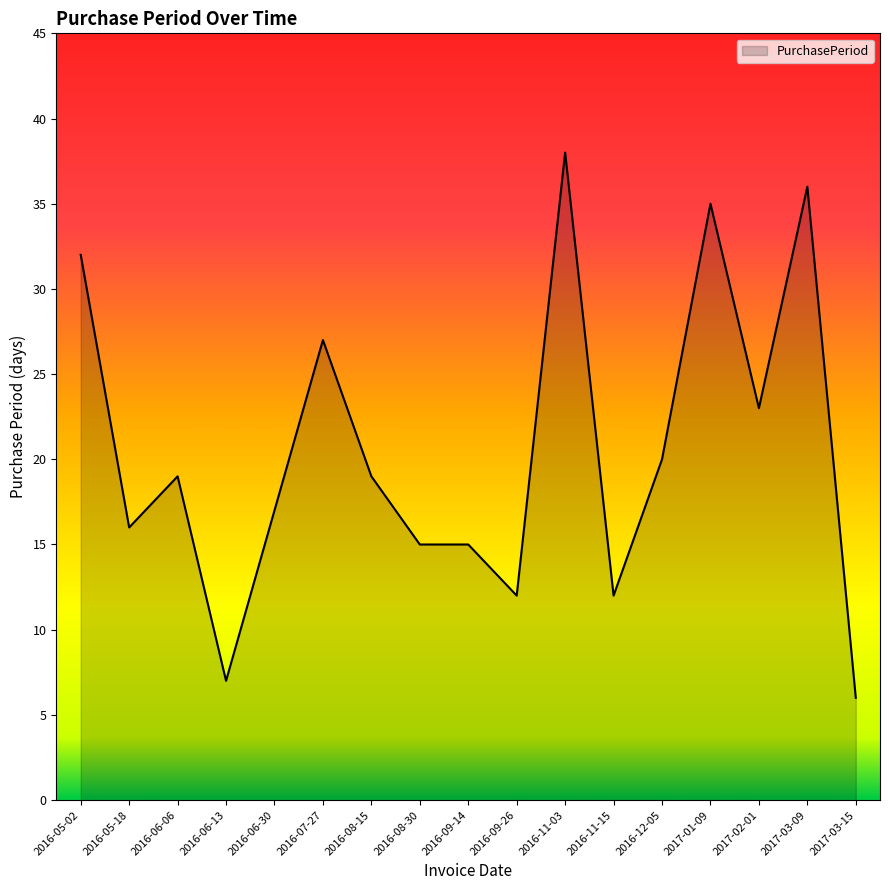

What position from the left is 2016-09-26?

10